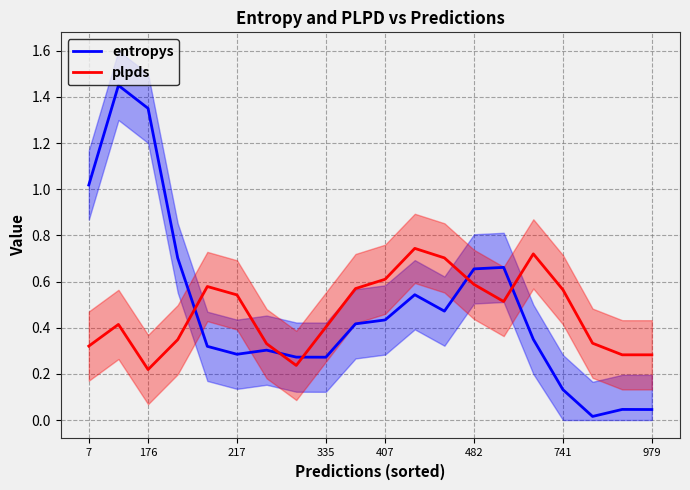

Which series ends up on top after the final intersection of entropys and plpds?

plpds